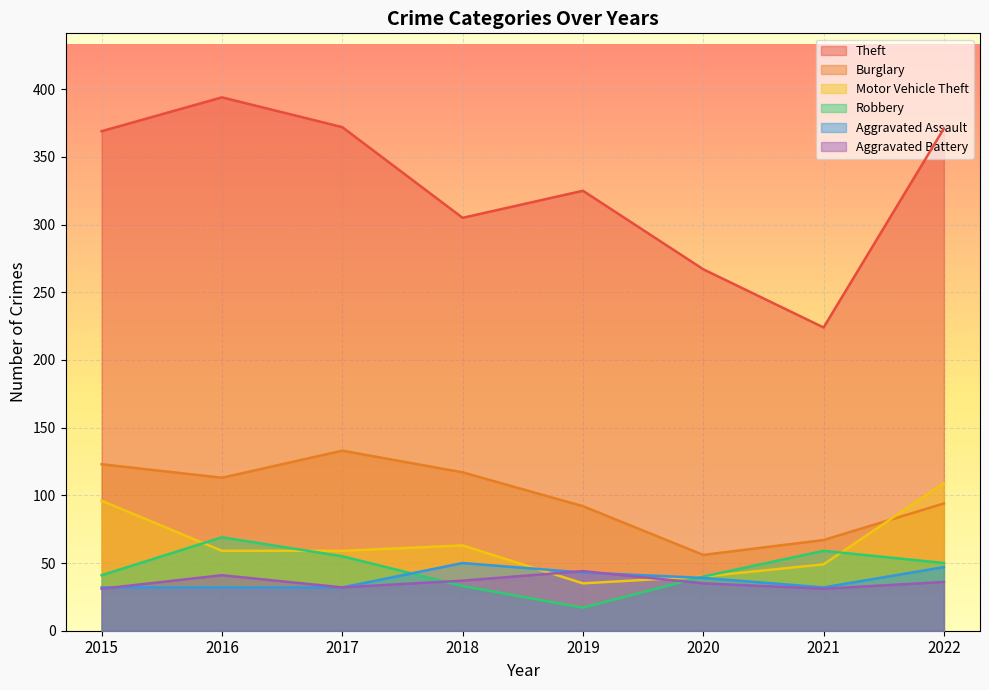

Reading left to right, list all the values displayed in this chart.

Theft: 2015=369	2016=394	2017=372	2018=305	2019=325	2020=267	2021=224	2022=371
Burglary: 2015=123	2016=113	2017=133	2018=117	2019=92	2020=56	2021=67	2022=94
Motor Vehicle Theft: 2015=96	2016=59	2017=59	2018=63	2019=35	2020=40	2021=49	2022=109
Robbery: 2015=41	2016=69	2017=55	2018=33	2019=17	2020=40	2021=59	2022=50
Aggravated Assault: 2015=32	2016=32	2017=32	2018=50	2019=43	2020=39	2021=32	2022=47
Aggravated Battery: 2015=31	2016=41	2017=32	2018=37	2019=44	2020=35	2021=31	2022=36